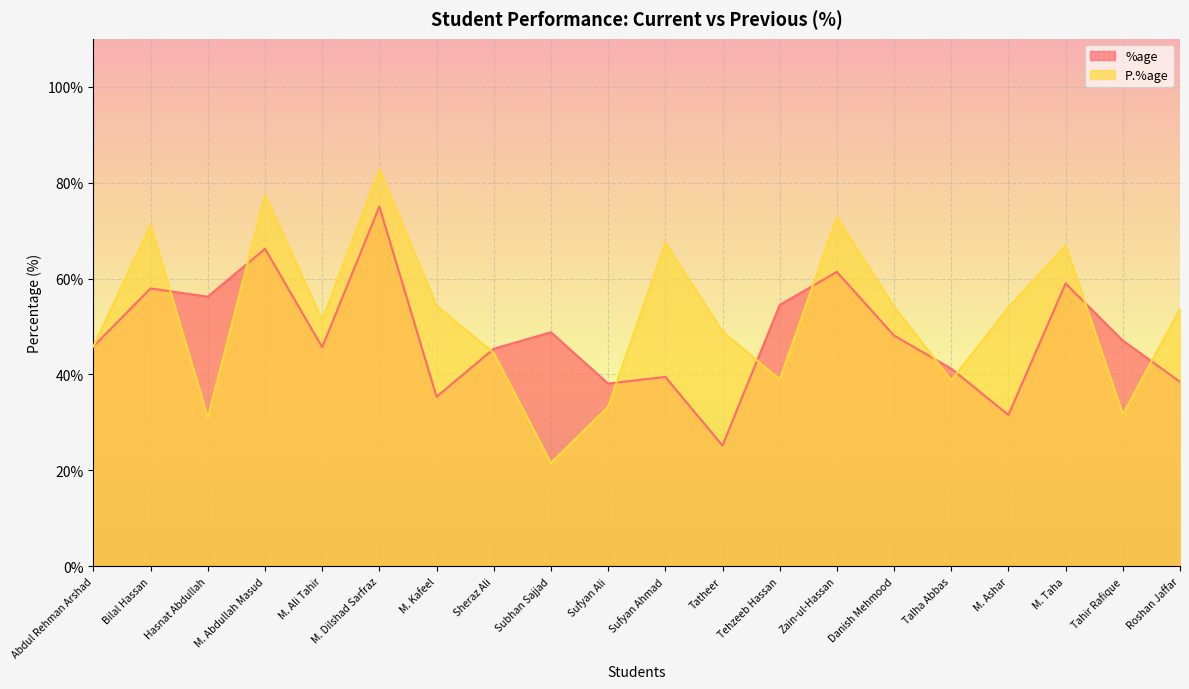

The P.%age series shows 53.6 at Roshan Jaffar. True or false?

True